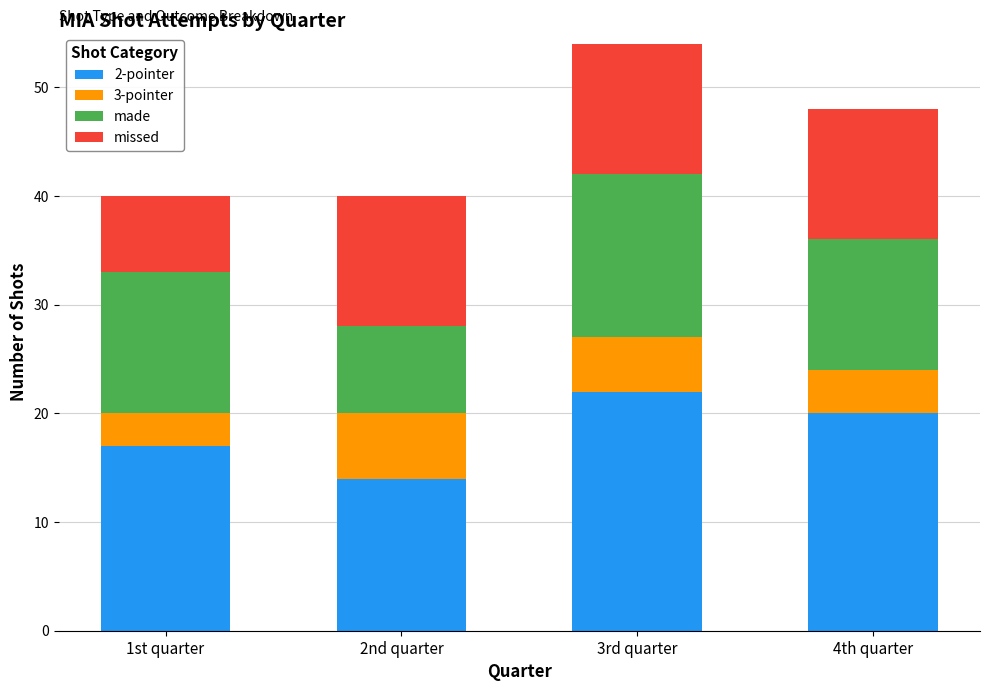

True or false: 2-pointer has a value of 20 at 4th quarter.

True